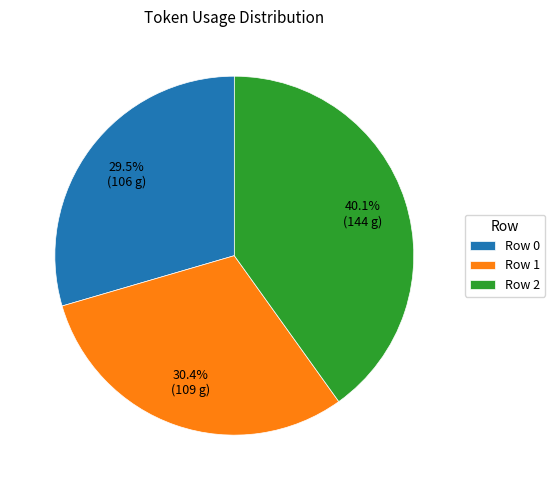

Combined, do Row 2 and Row 1 account for over 50%?

Yes